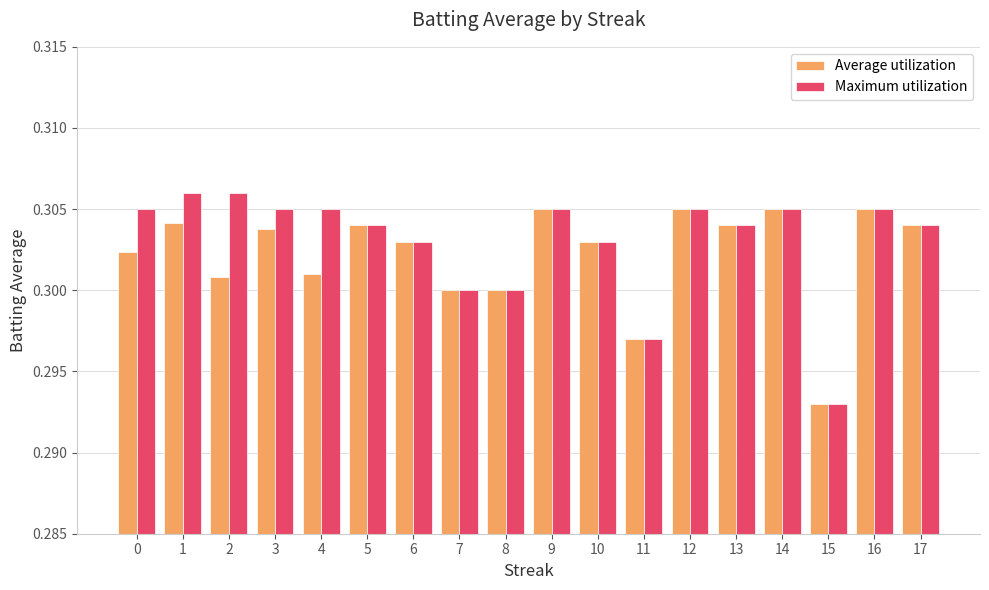

Which series changed the most between 3 and 8?

Maximum utilization